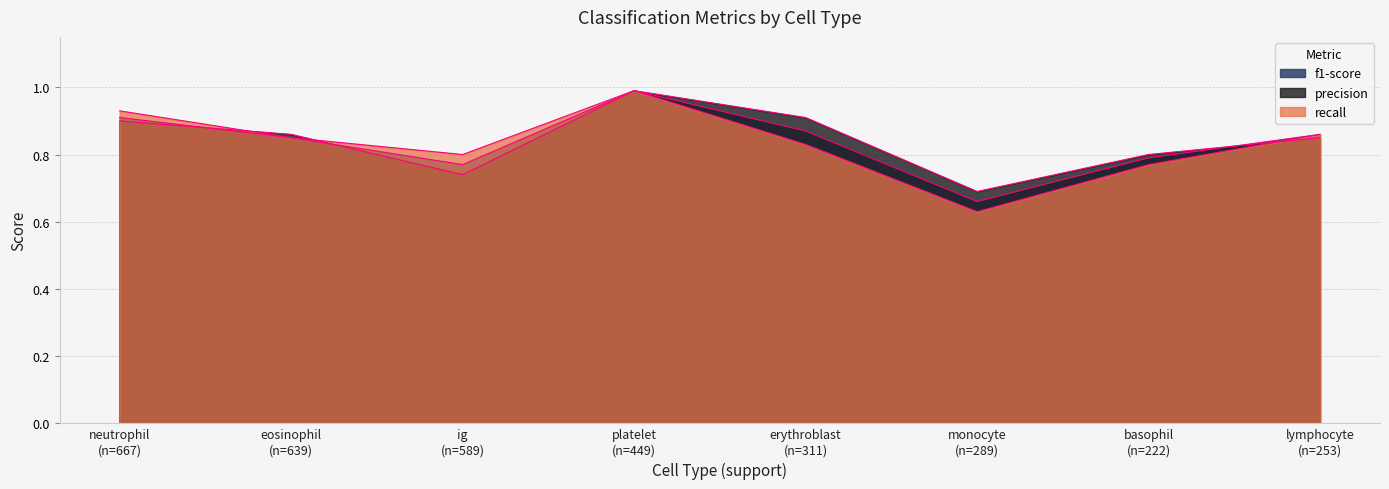

What is the sum of the recall values at erythroblast (n=311) and platelet (n=449)?

1.8